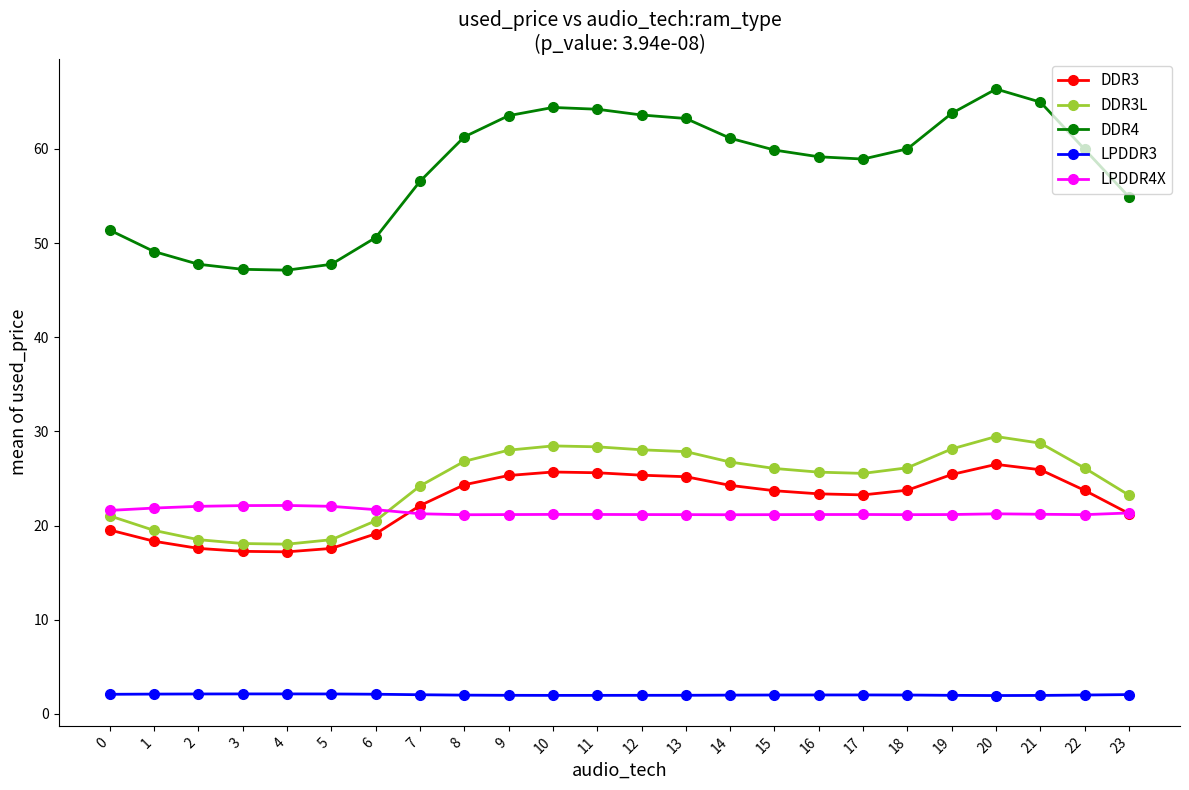

What are all the series names shown in the legend?

DDR3, DDR3L, DDR4, LPDDR3, LPDDR4X